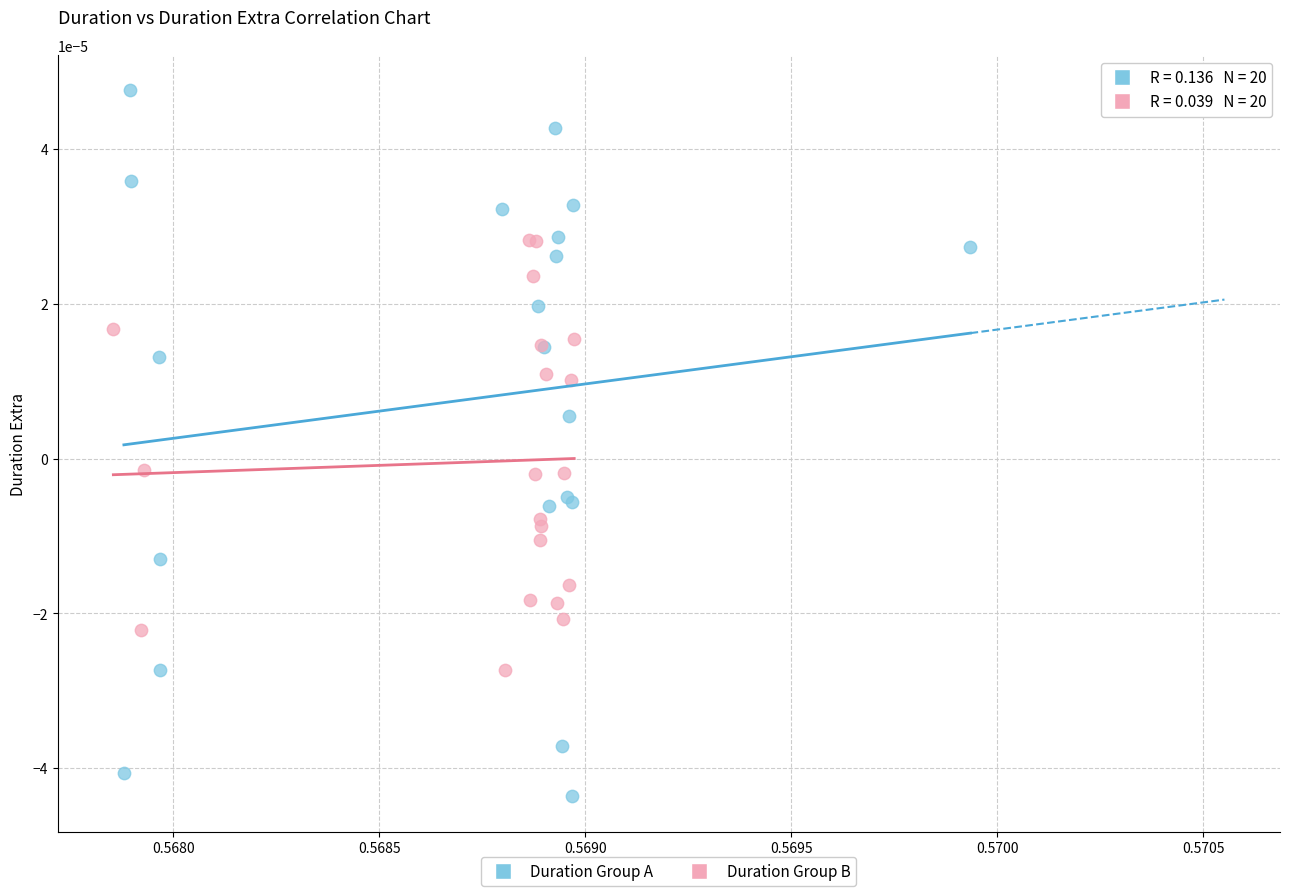

Which series reaches the maximum Y coordinate?

Duration Group A